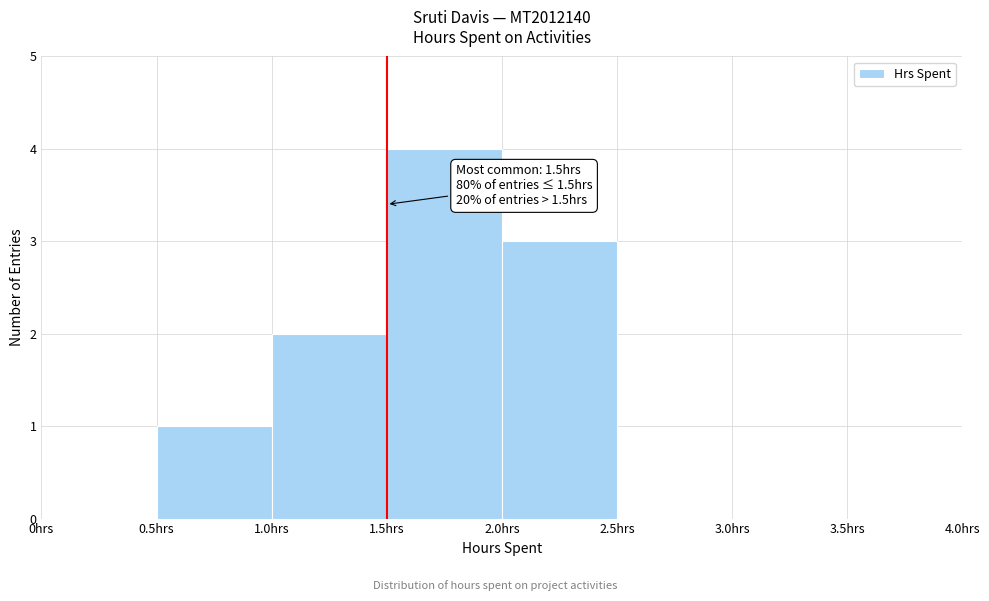

Which range on the x-axis has the tallest bar?

1.5 to 2.0